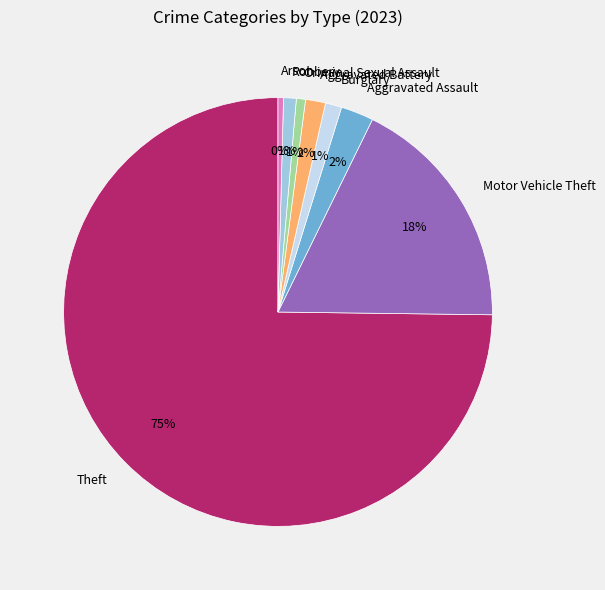

What is the ratio of the value at Robbery to the value at Motor Vehicle Theft?

0.1